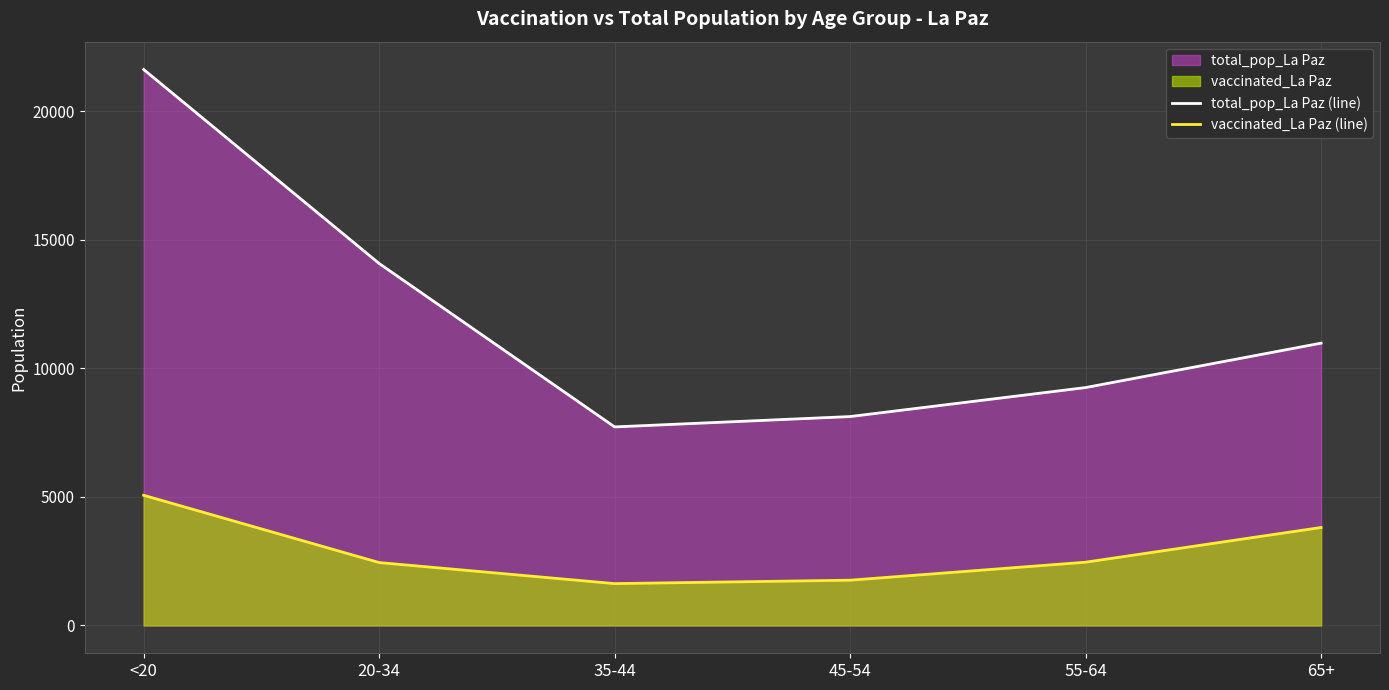

Rank the series at 55-64 from highest to lowest value.

total_pop_La Paz (line), vaccinated_La Paz (line)